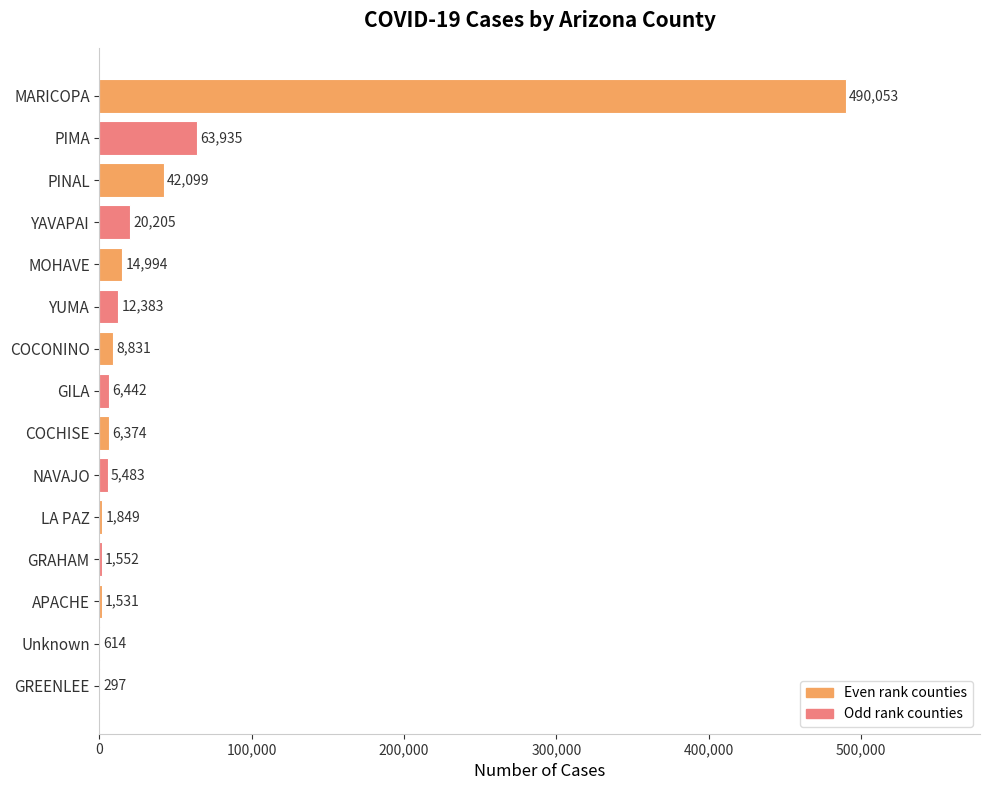

What is the sum of all values?

676642